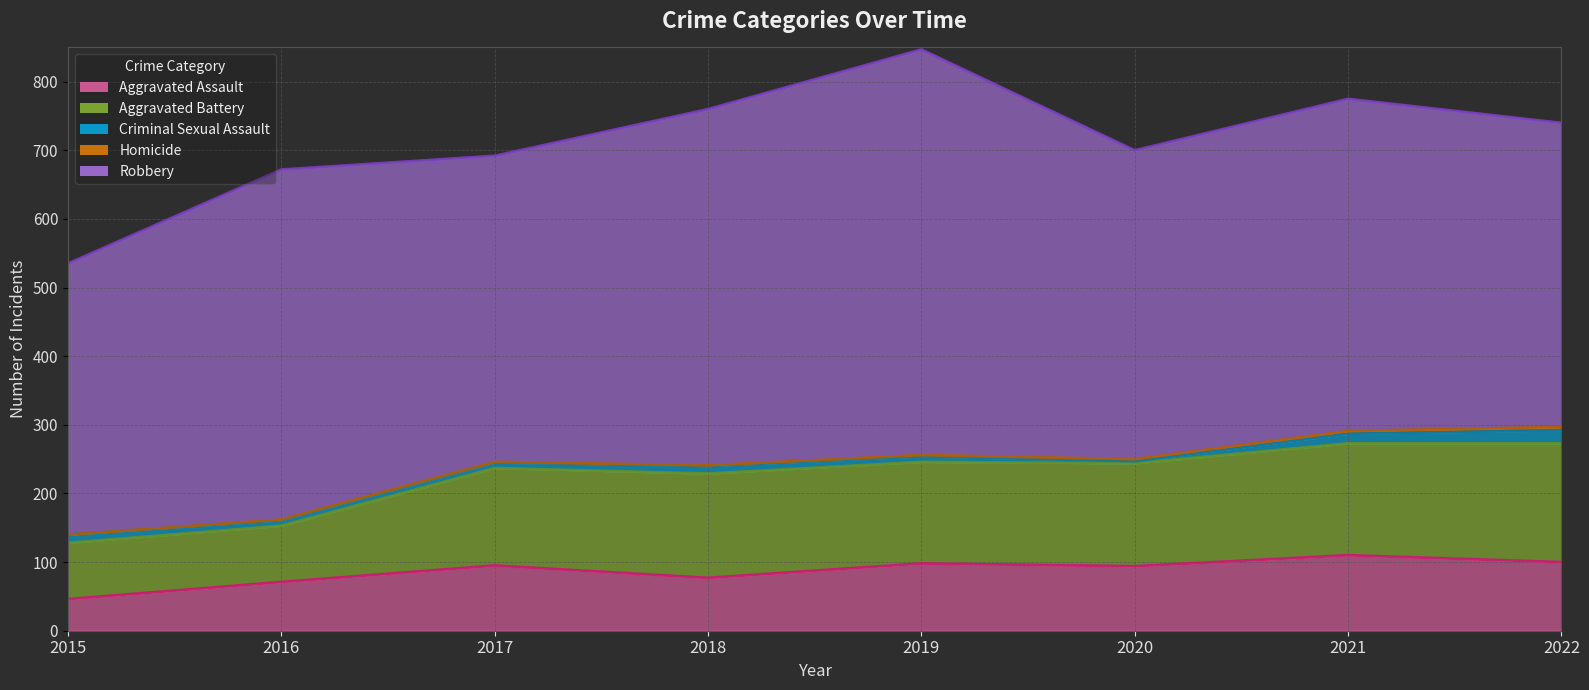

Reading left to right, extract all data points from this chart.

Aggravated Assault (line): 2015=46	2016=71	2017=95	2018=77	2019=98	2020=94	2021=110	2022=100
Aggravated Battery (line): 2015=128	2016=153	2017=237	2018=229	2019=246	2020=244	2021=273	2022=273
Criminal Sexual Assault (line): 2015=140	2016=161	2017=245	2018=240	2019=254	2020=247	2021=287	2022=292
Homicide (line): 2015=140	2016=162	2017=246	2018=241	2019=256	2020=250	2021=291	2022=297
Robbery (line): 2015=535	2016=672	2017=692	2018=760	2019=847	2020=700	2021=775	2022=740